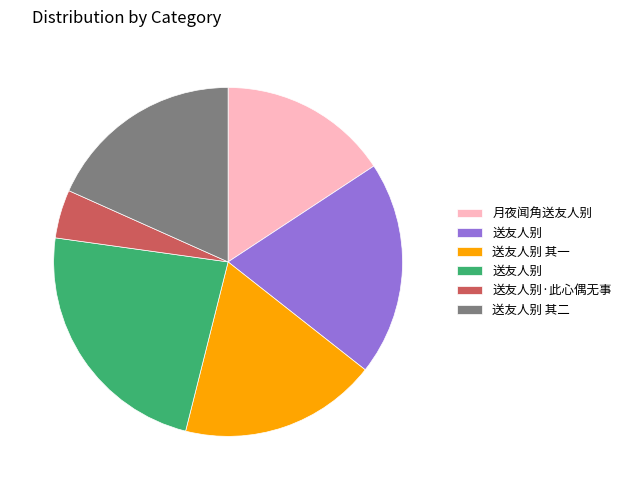

Is there any slice that represents more than half of the pie?

No